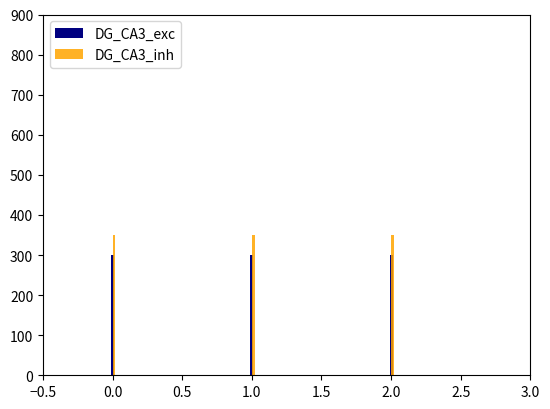

Are the bars horizontal?

No